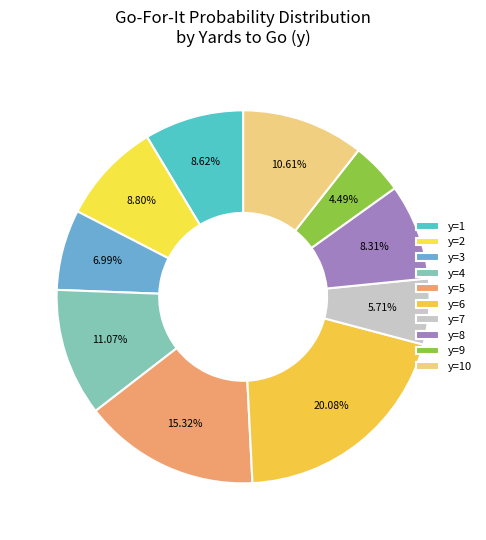

How many segments does this pie chart have?

10